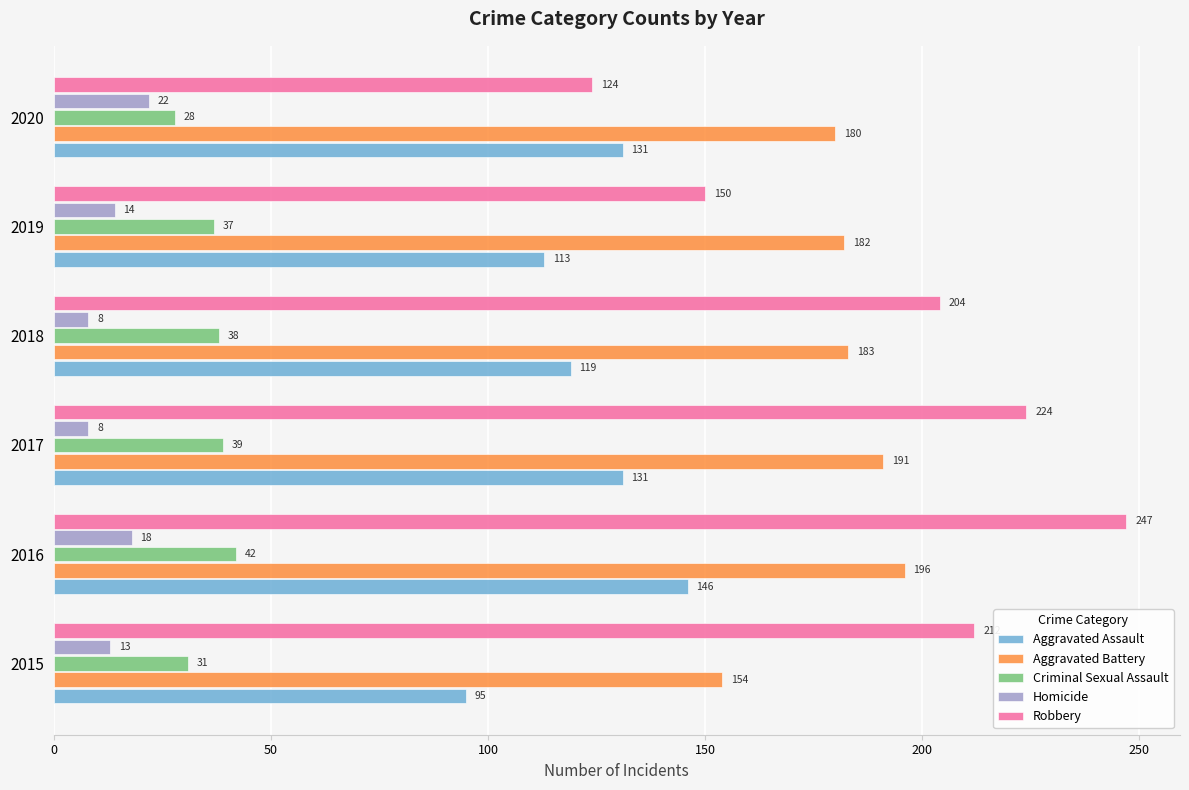

Where is Robbery nearest to the value 185?

2018